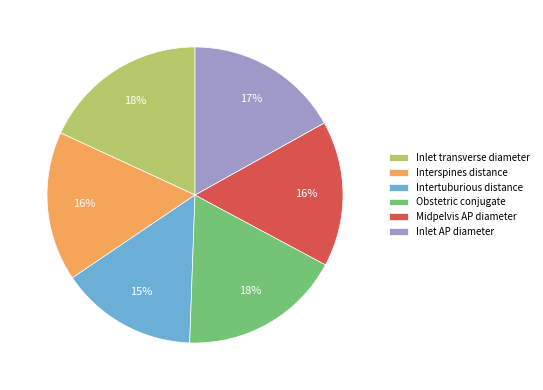

Which category has the smallest portion of the pie?

Intertuburious distance